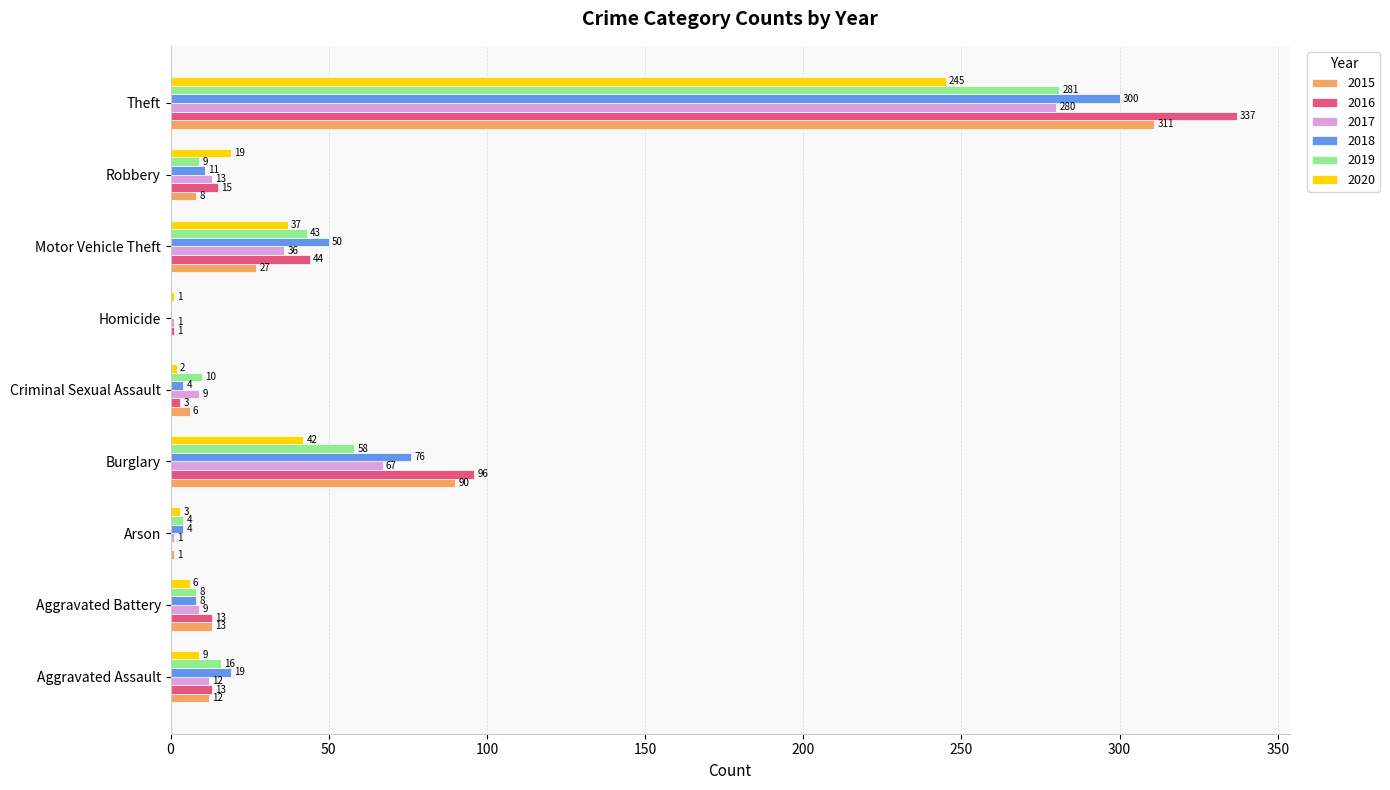

How many distinct data groups are displayed?

6